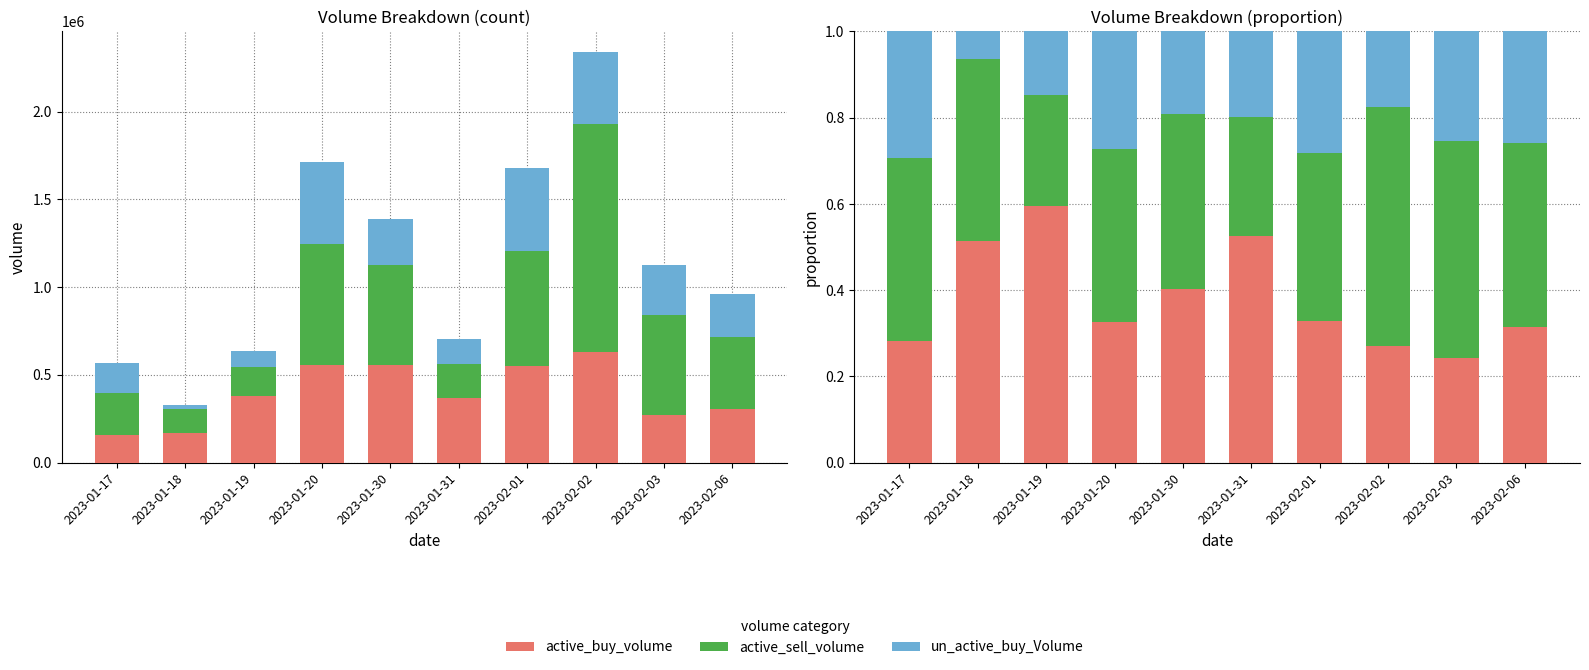

Reading left to right, transcribe all the data shown in this chart.

active_buy_volume: 0.3	0.5	0.6	0.3	0.4	0.5	0.3	0.3	0.2	0.3
active_sell_volume: 0.4	0.4	0.3	0.4	0.4	0.3	0.4	0.6	0.5	0.4
un_active_buy_Volume: 0.3	0.1	0.1	0.3	0.2	0.2	0.3	0.2	0.3	0.3